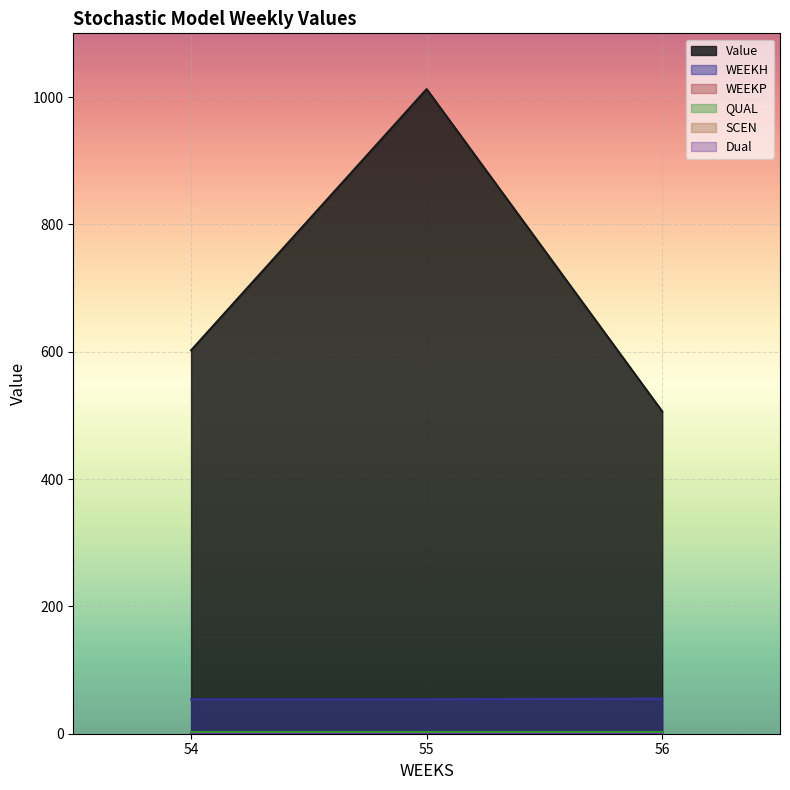

What value does the QUAL series have at 54?

2.0